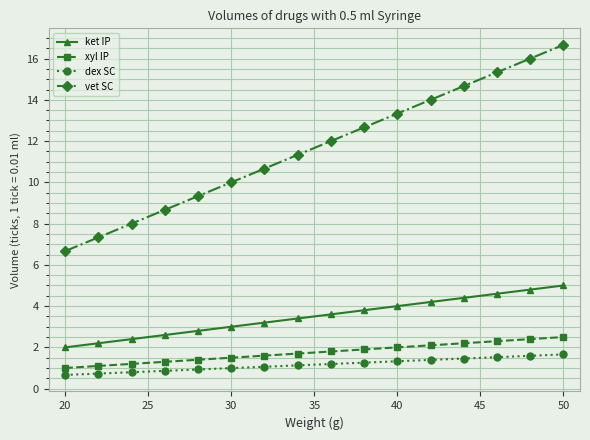

Which series has the widest spread of values?

vet SC